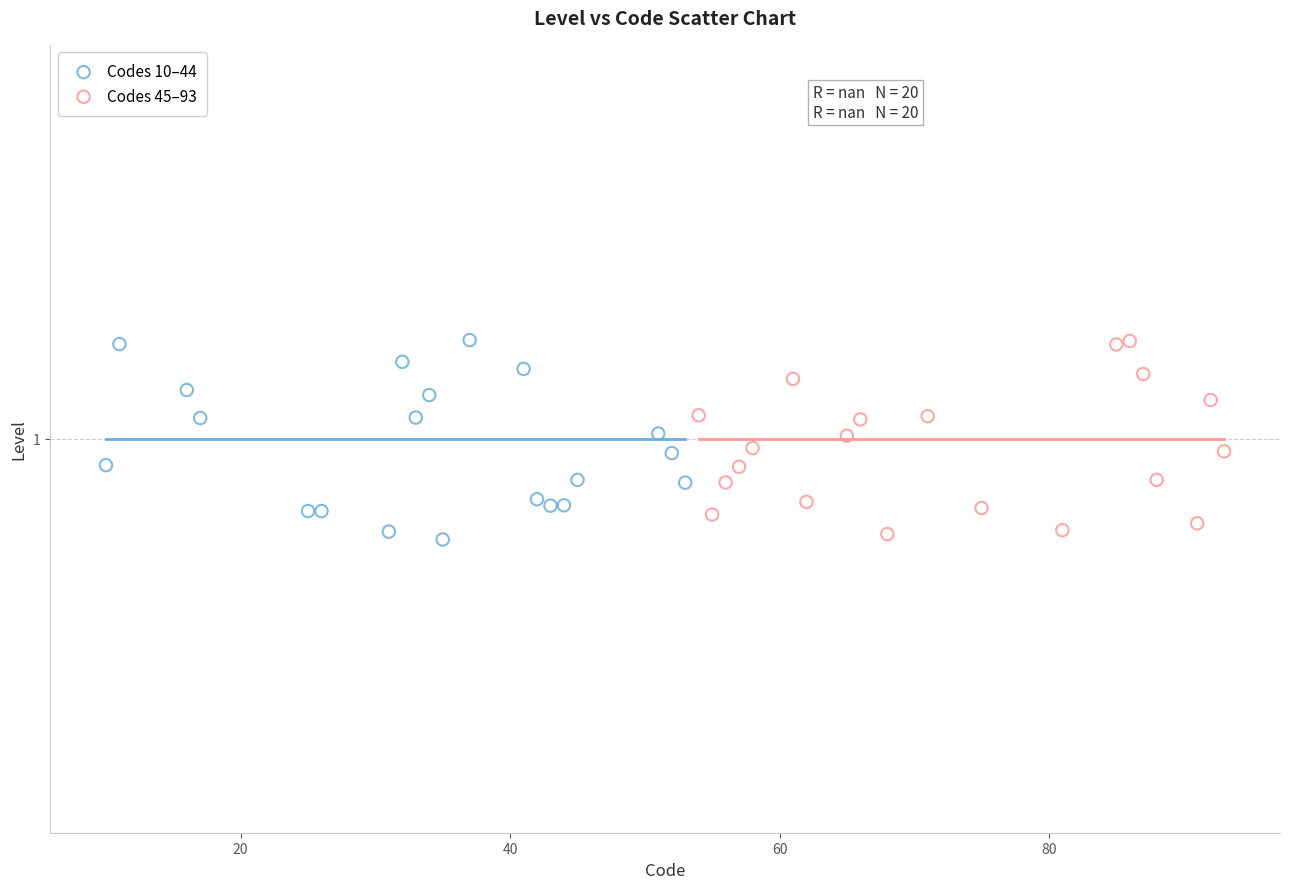

What are all the series names shown in the legend?

Codes 10–44, Codes 45–93